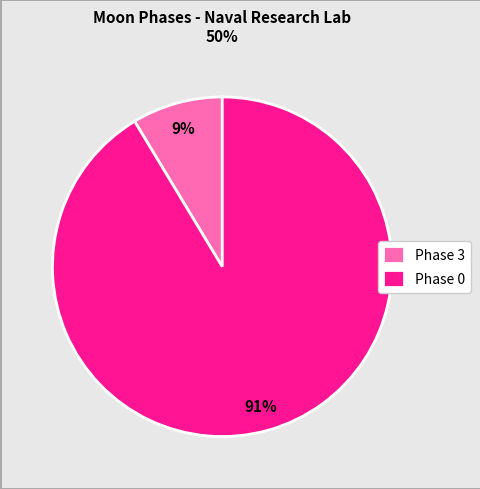

Do Phase 3 and Phase 0 together represent more than half of the pie?

Yes